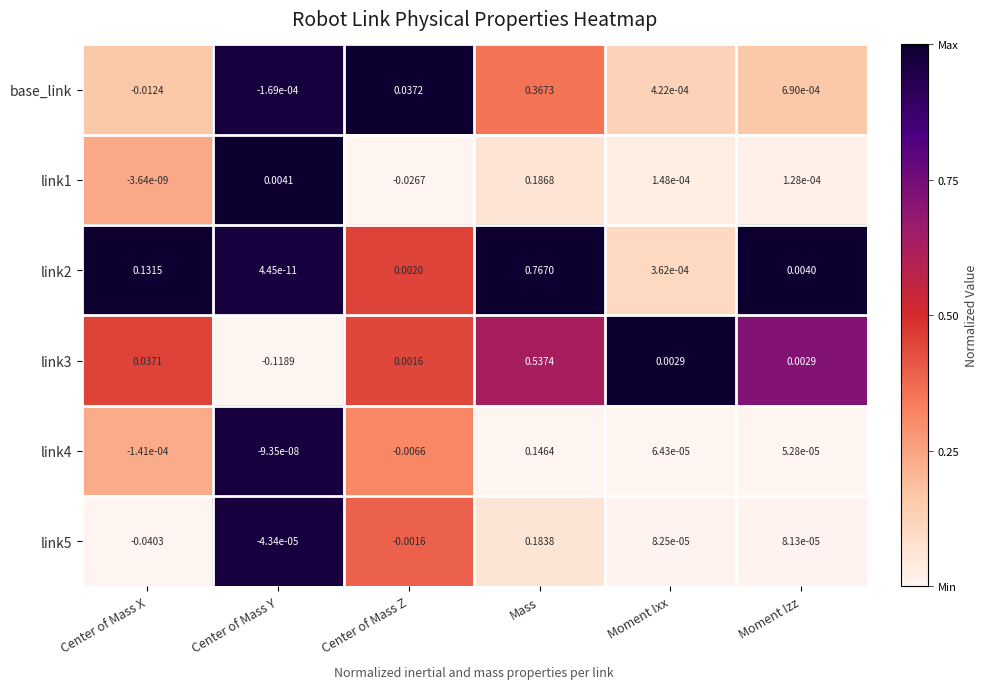

Which category has the lowest value in the link4 series?

Center of Mass Z